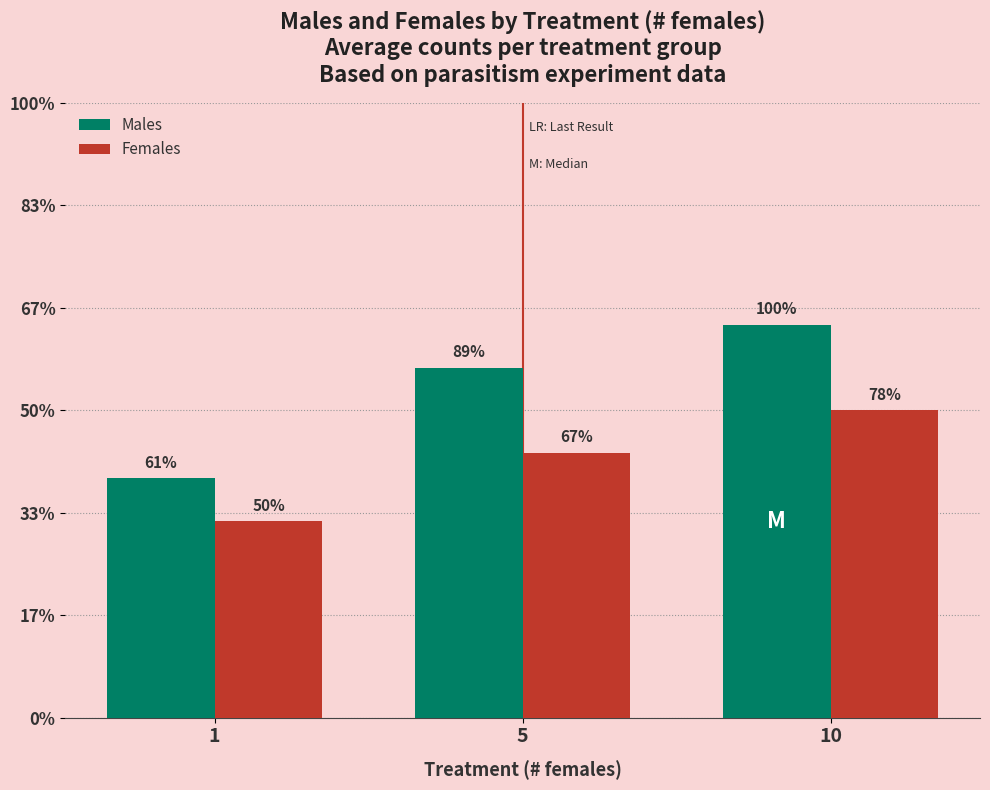

True or false: Females has a value of 5.2 at 5.

True